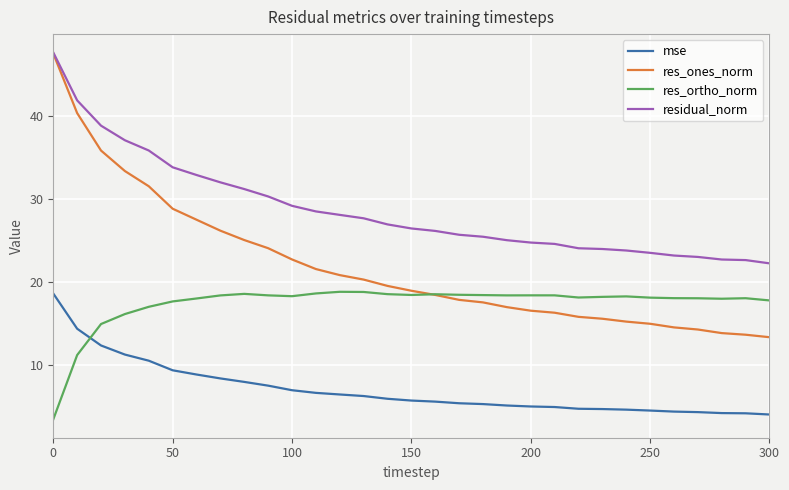

Count the number of categories in the chart.

31